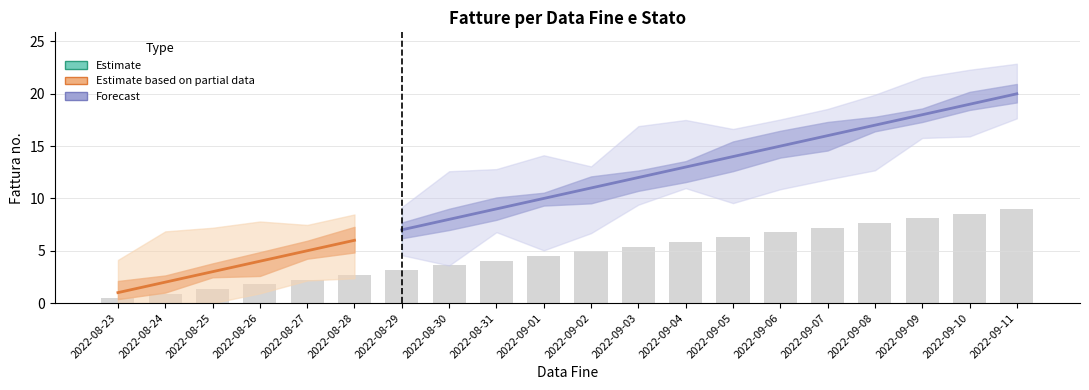

Rank the categories by value from lowest to highest.

2022-08-23, 2022-08-24, 2022-08-25, 2022-08-26, 2022-08-27, 2022-08-28, 2022-08-29, 2022-08-30, 2022-08-31, 2022-09-01, 2022-09-02, 2022-09-03, 2022-09-04, 2022-09-05, 2022-09-06, 2022-09-07, 2022-09-08, 2022-09-09, 2022-09-10, 2022-09-11